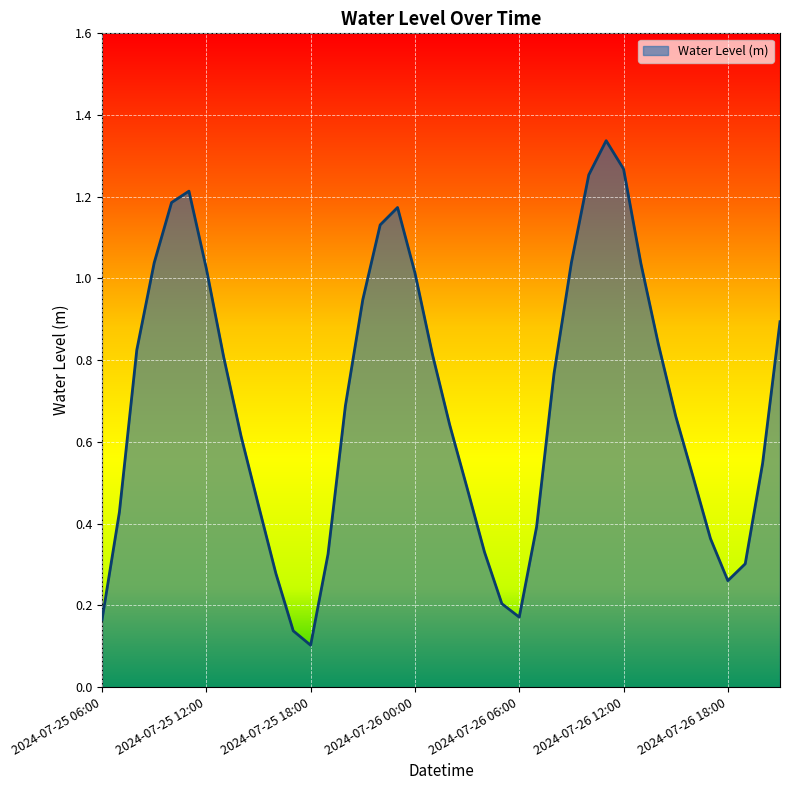

At which category does the data reach its first local valley?

2024-07-25 18:00